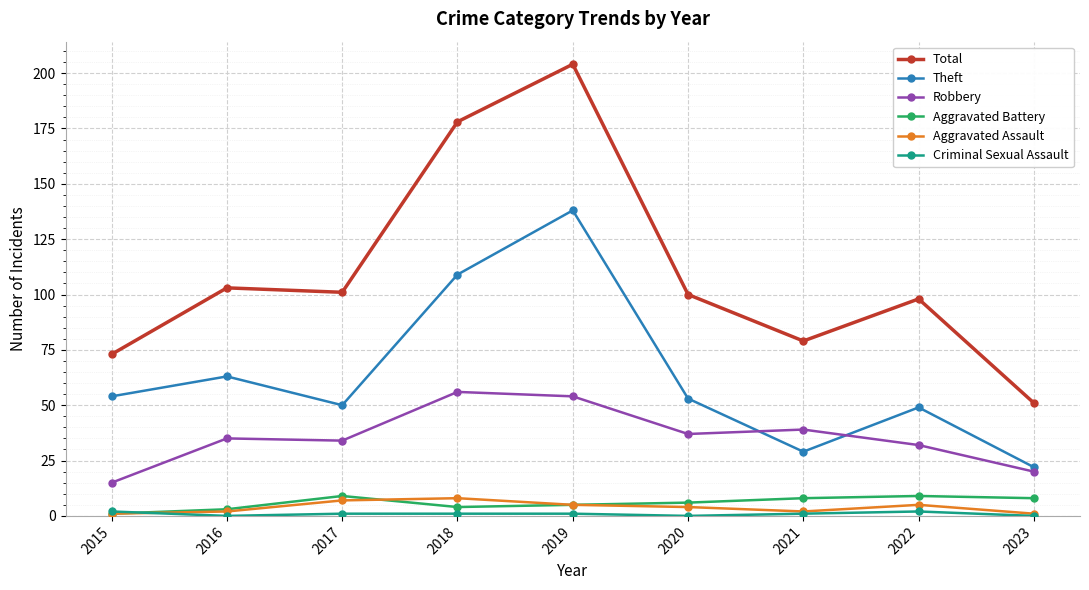

True or false: Aggravated Assault and Robbery cross at least once.

False